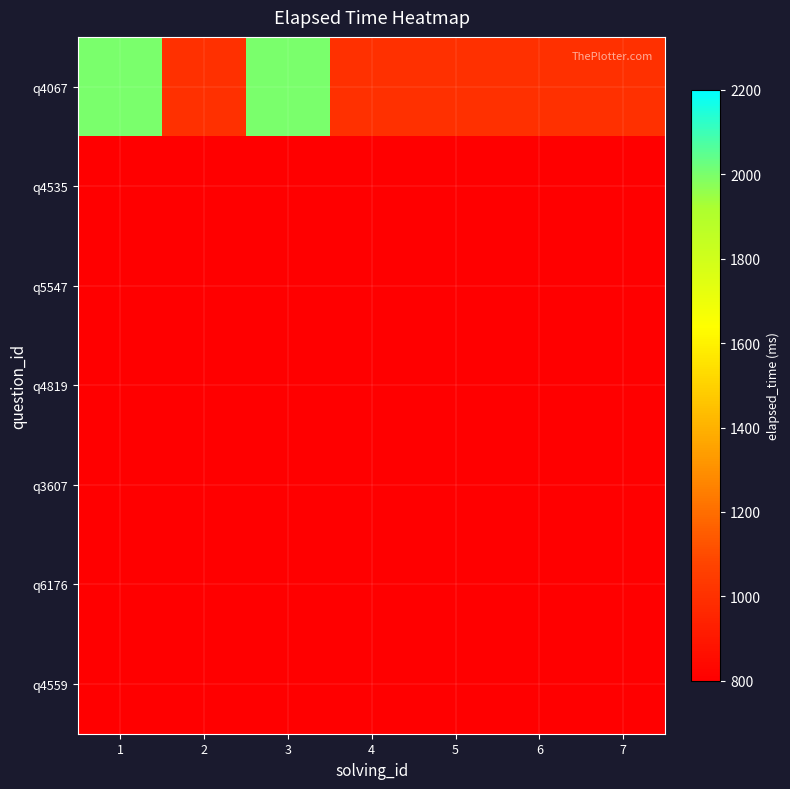

At which category is the sum across all series the highest?

1